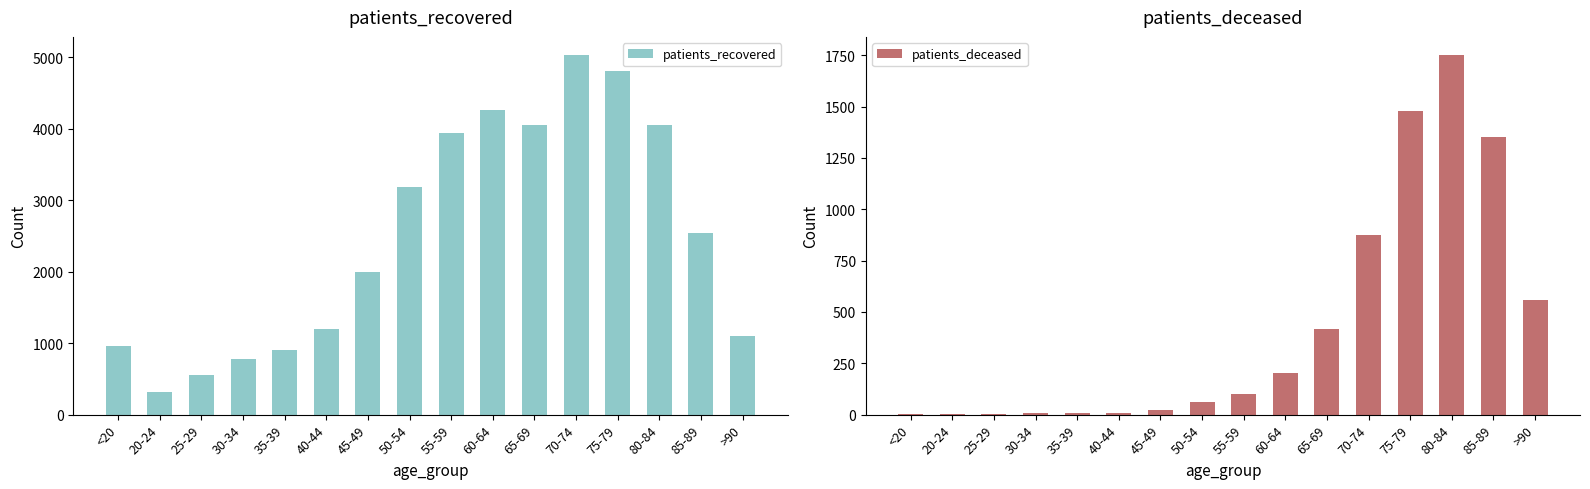

Reading left to right, transcribe all the data shown in this chart.

patients_recovered: <20=960	20-24=319	25-29=551	30-34=780	35-39=907	40-44=1194	45-49=1993	50-54=3182	55-59=3945	60-64=4269	65-69=4057	70-74=5035	75-79=4815	80-84=4053	85-89=2537	>90=1094
patients_deceased: <20=5	20-24=1	25-29=2	30-34=7	35-39=9	40-44=10	45-49=21	50-54=63	55-59=102	60-64=202	65-69=418	70-74=876	75-79=1478	80-84=1752	85-89=1350	>90=557